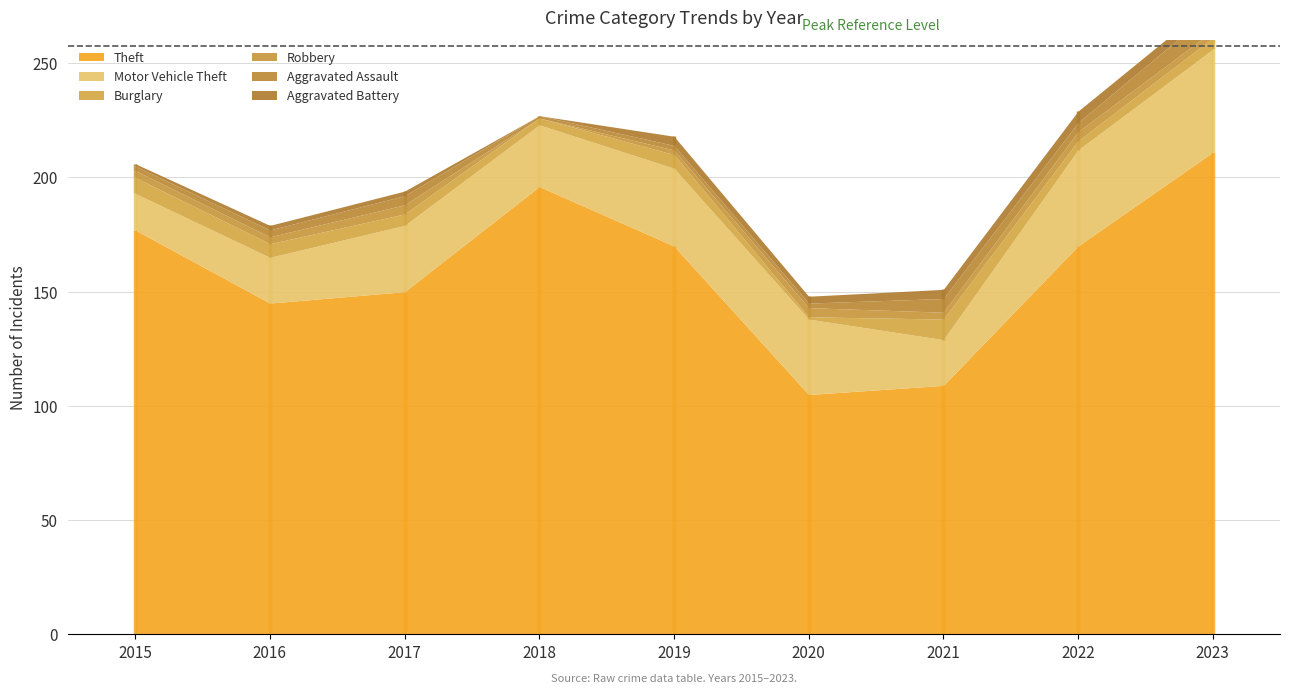

What is the value of the Motor Vehicle Theft point at the 3rd from the left?

29